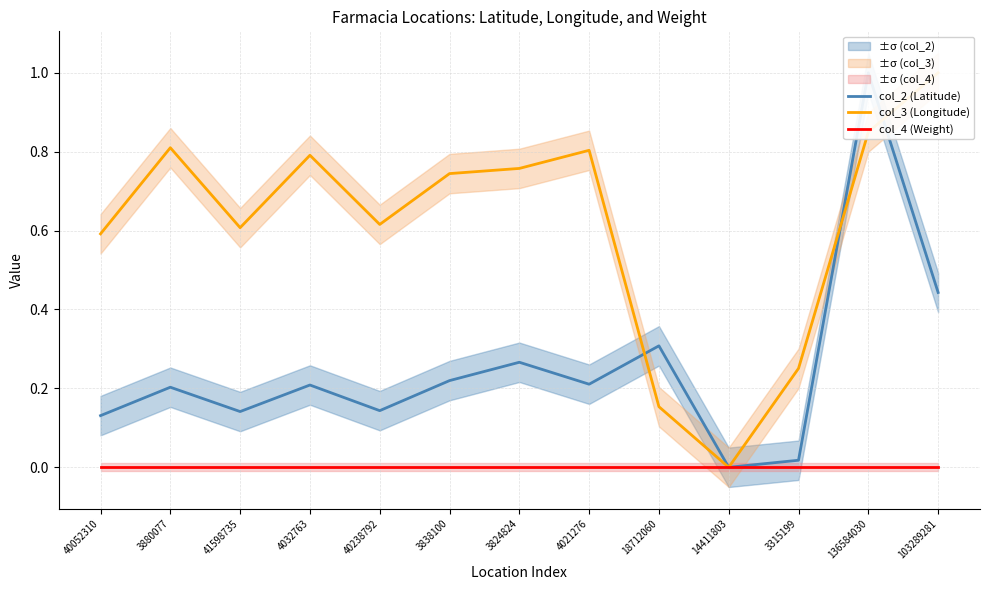

Rank the series by their average value, from highest to lowest.

col_3 (Longitude), col_2 (Latitude), col_4 (Weight)